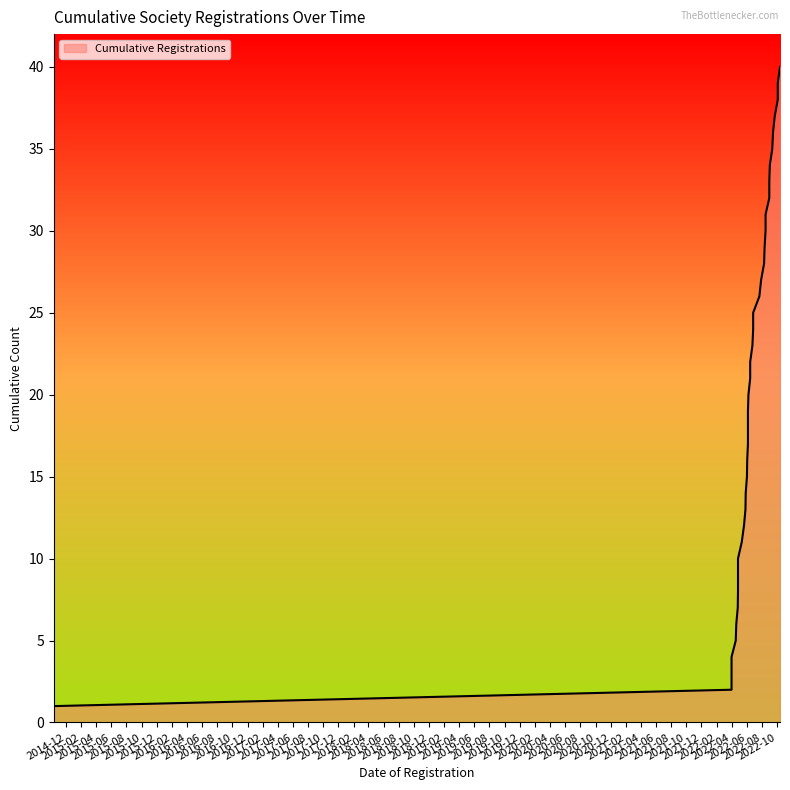

What value does the data have at 2022-06-15?

20